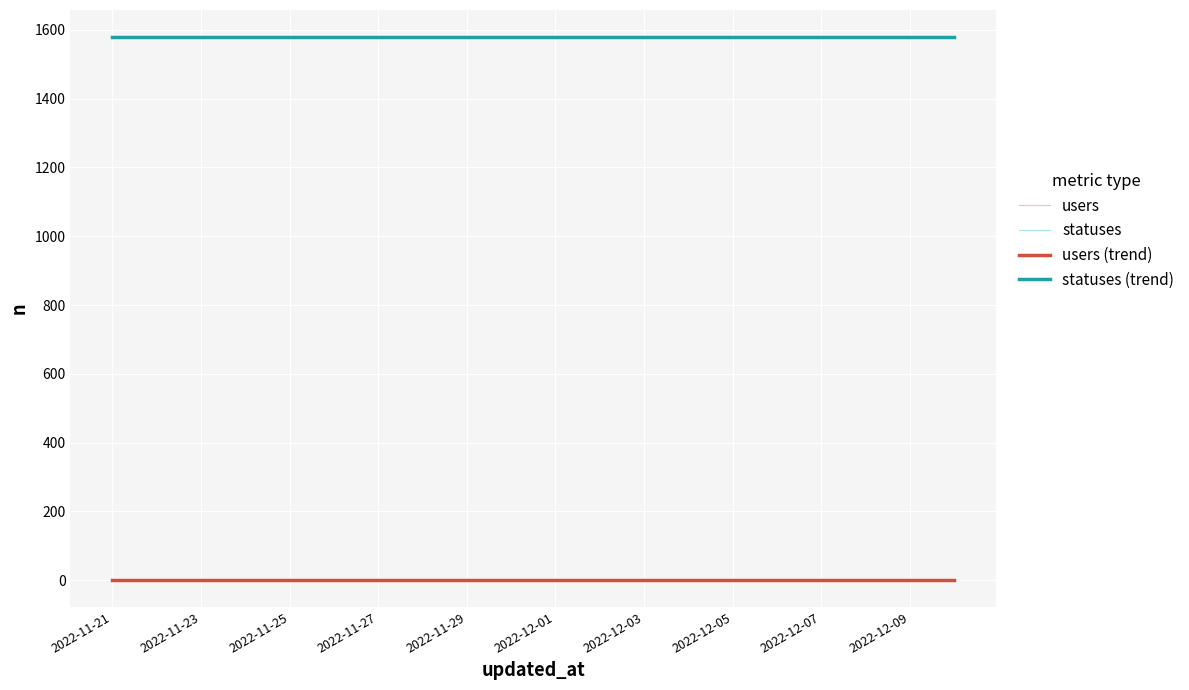

Which category has the lowest value in the users (trend) series?

2022-11-21